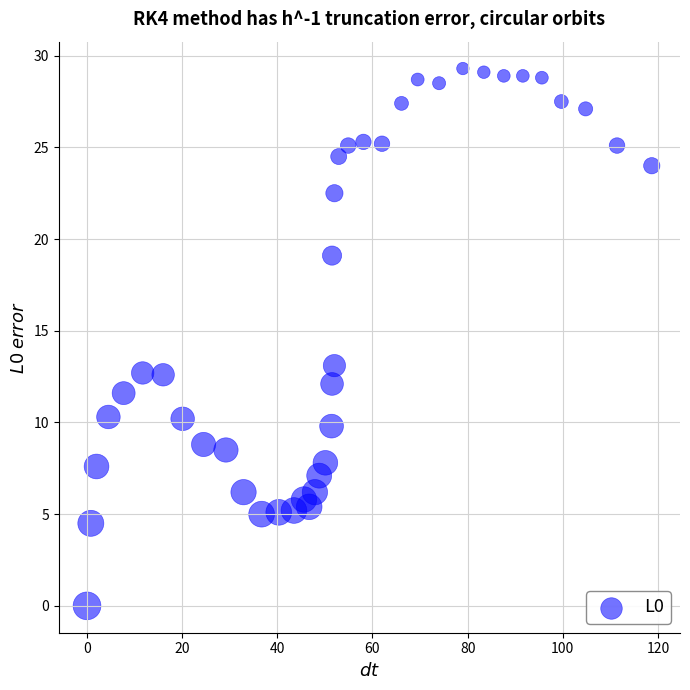

What Y value in the scatter plot is closest to 14?

13.1